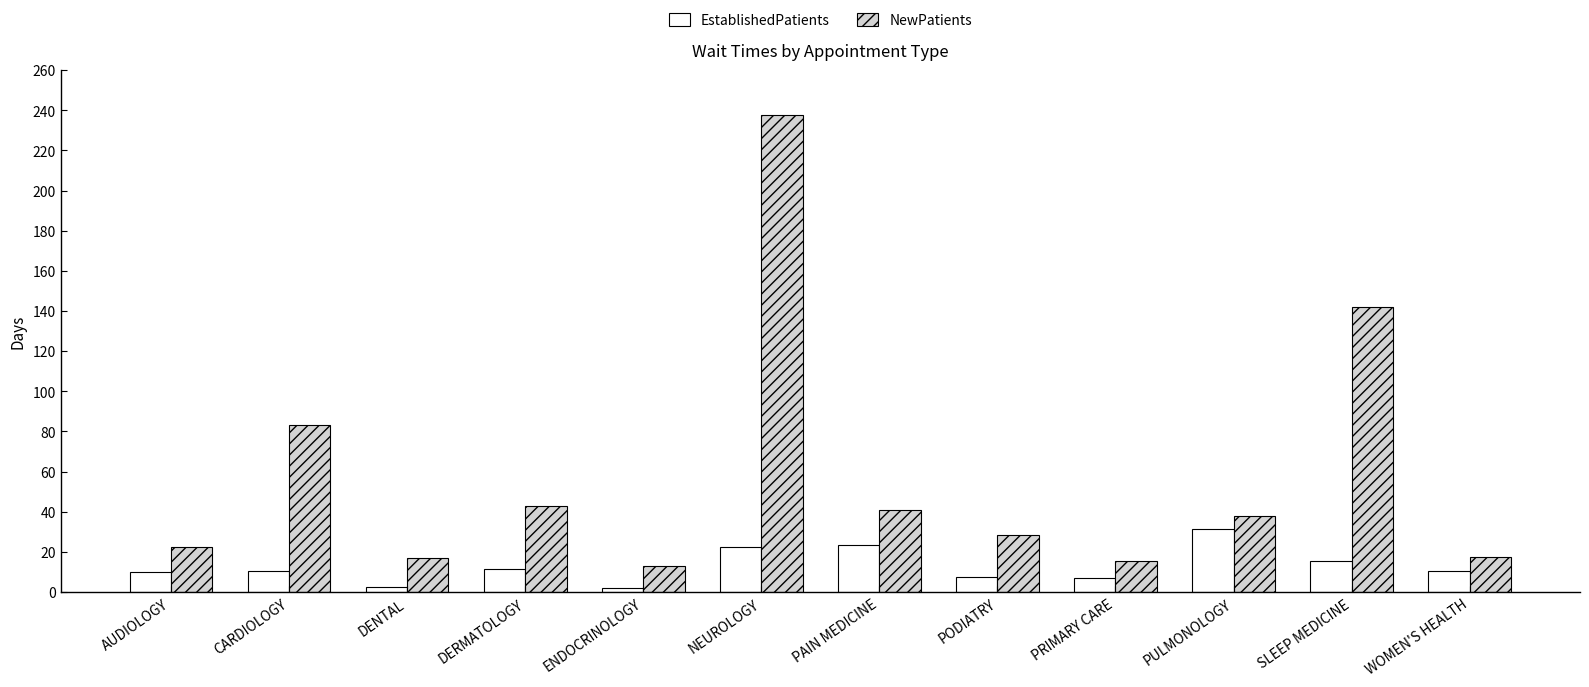

The value of NewPatients at PODIATRY is 39.9. True or false?

False